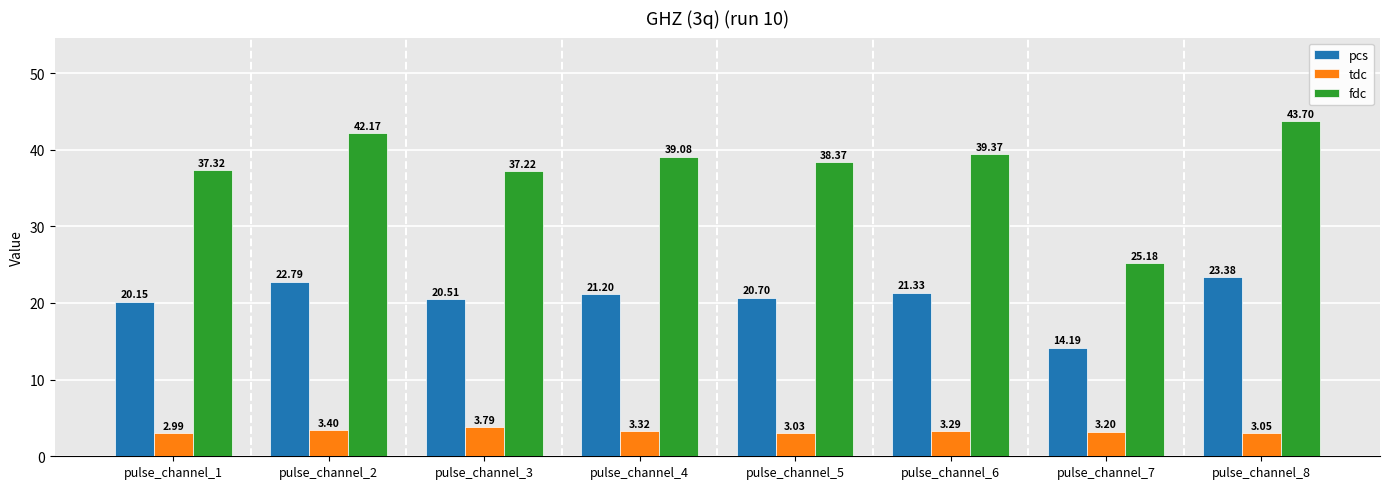

Between pulse_channel_1 and pulse_channel_4, which series saw the biggest shift?

fdc